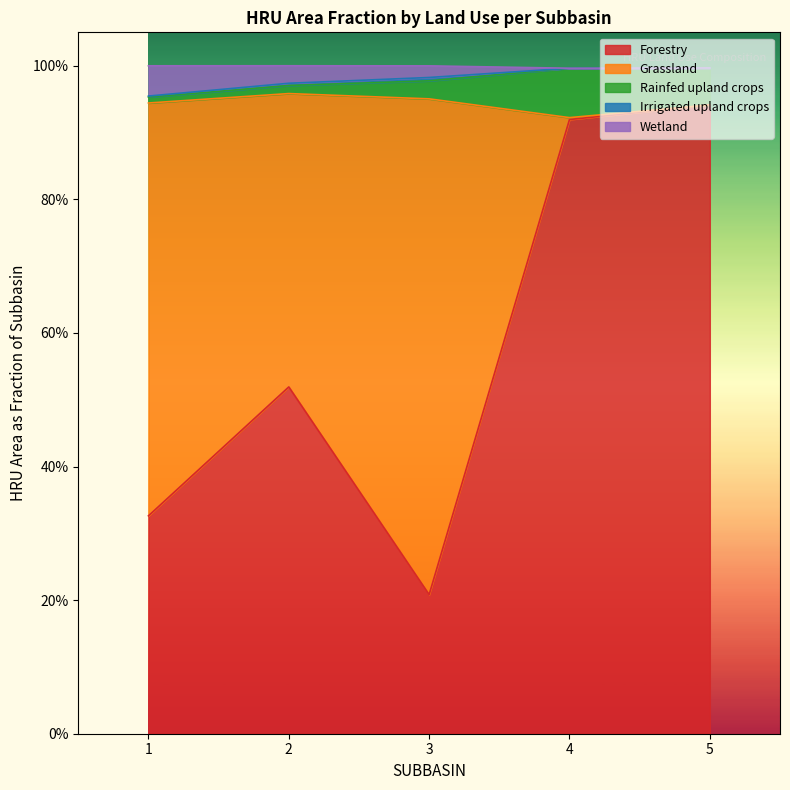

What is the average value of the Forestry series?

0.6